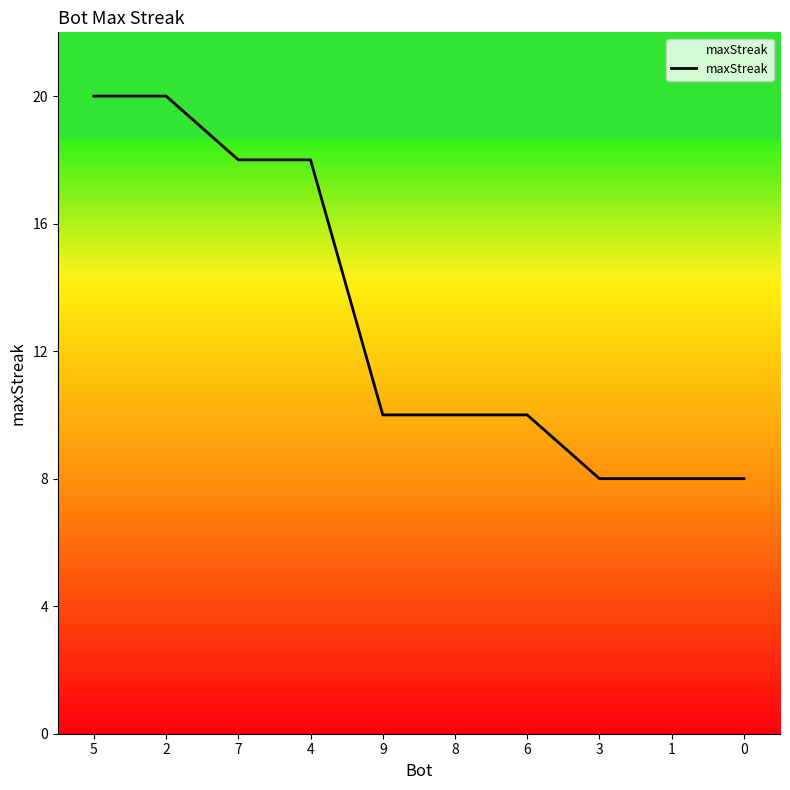

What position from the right is 4?

7